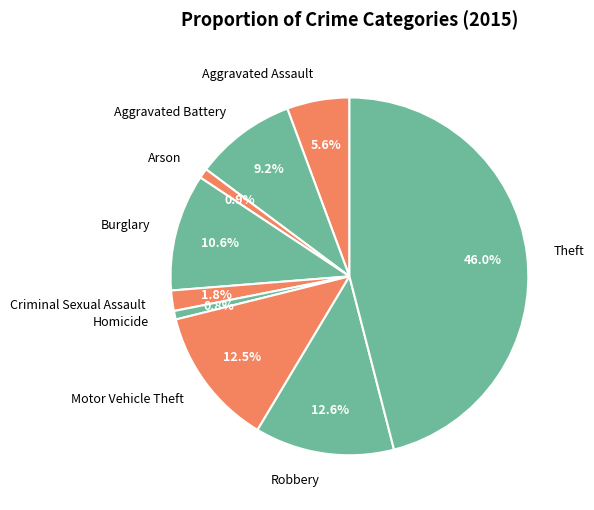

Does Homicide account for over 50% of the chart?

No